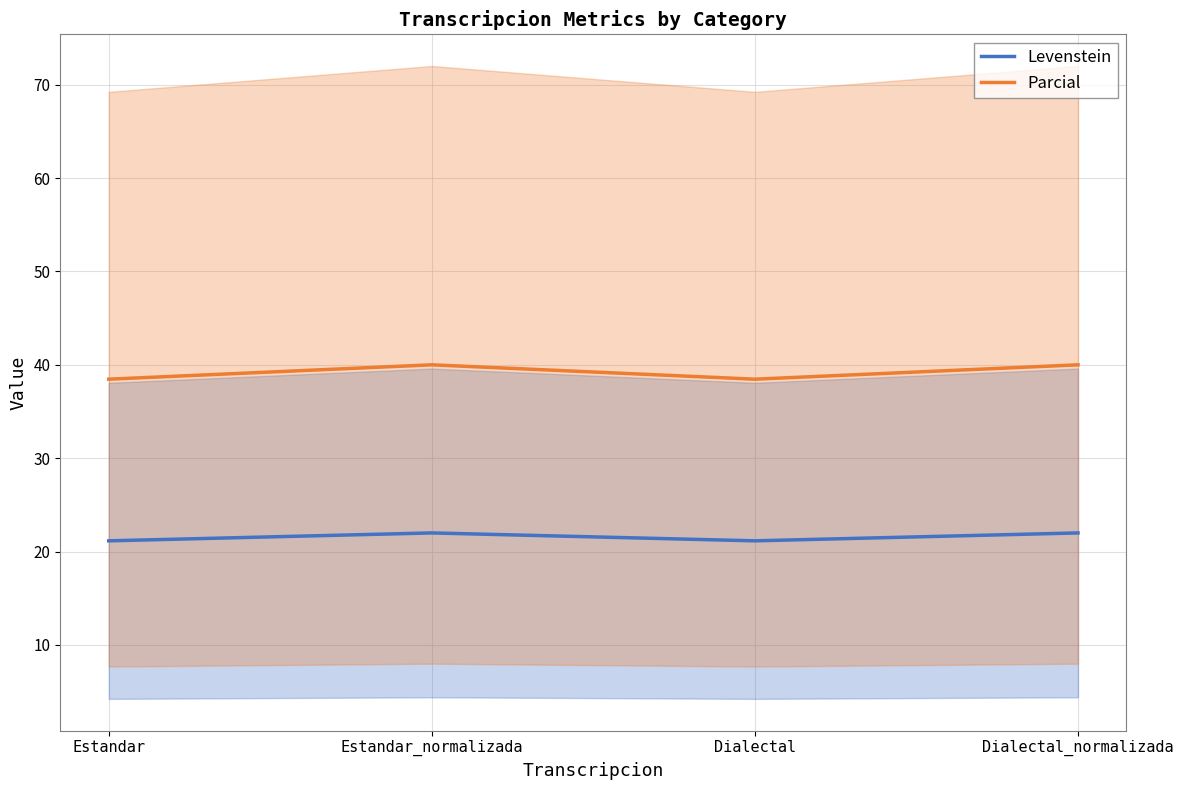

At which category does Parcial reach its first local valley?

Dialectal